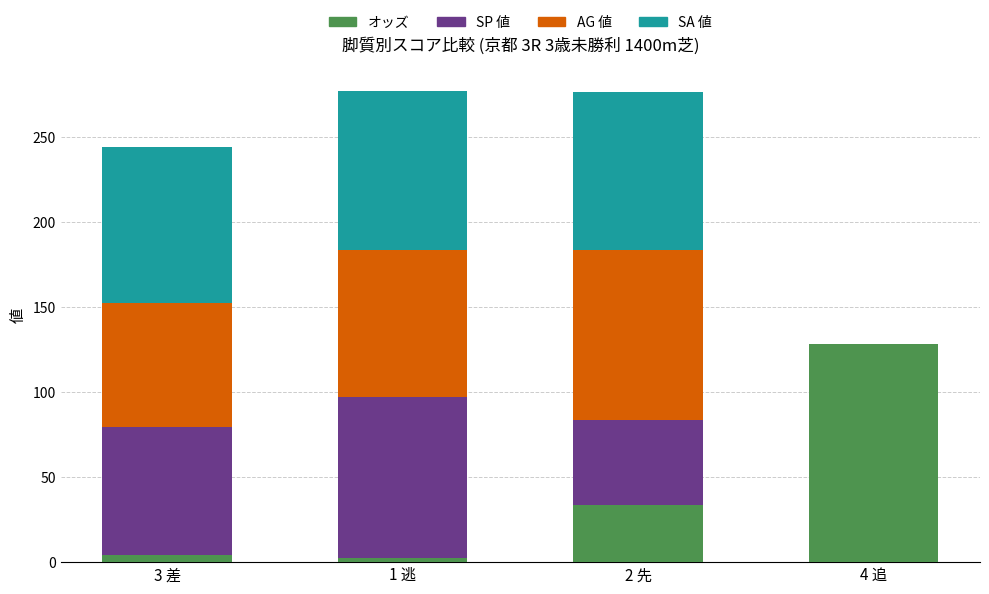

What is the highest value of the オッズ series?

128.5